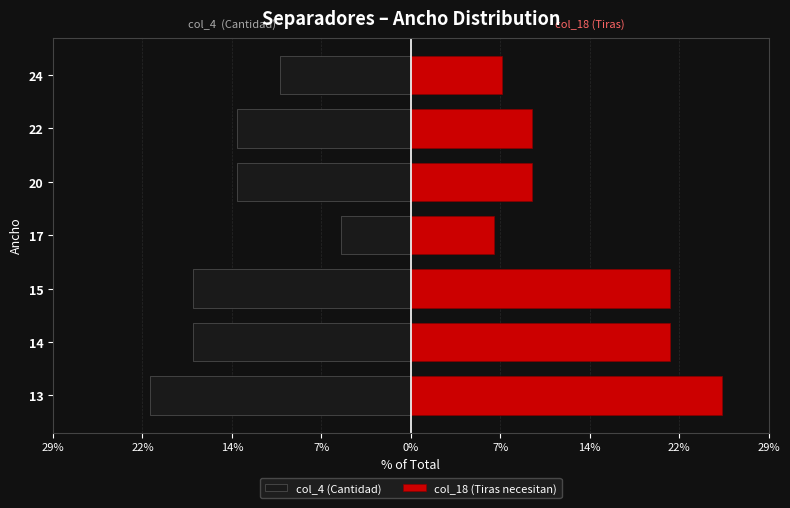

How many data points does each series have?

7